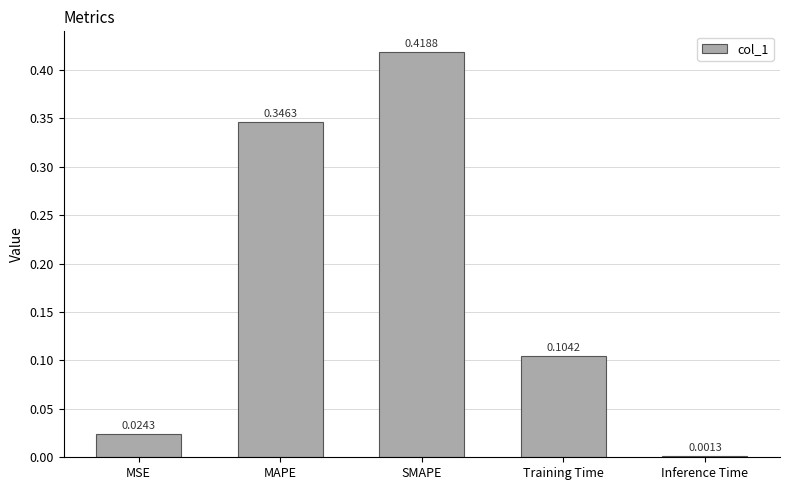

The chart shows a value of 0.0 at Training Time. True or false?

False